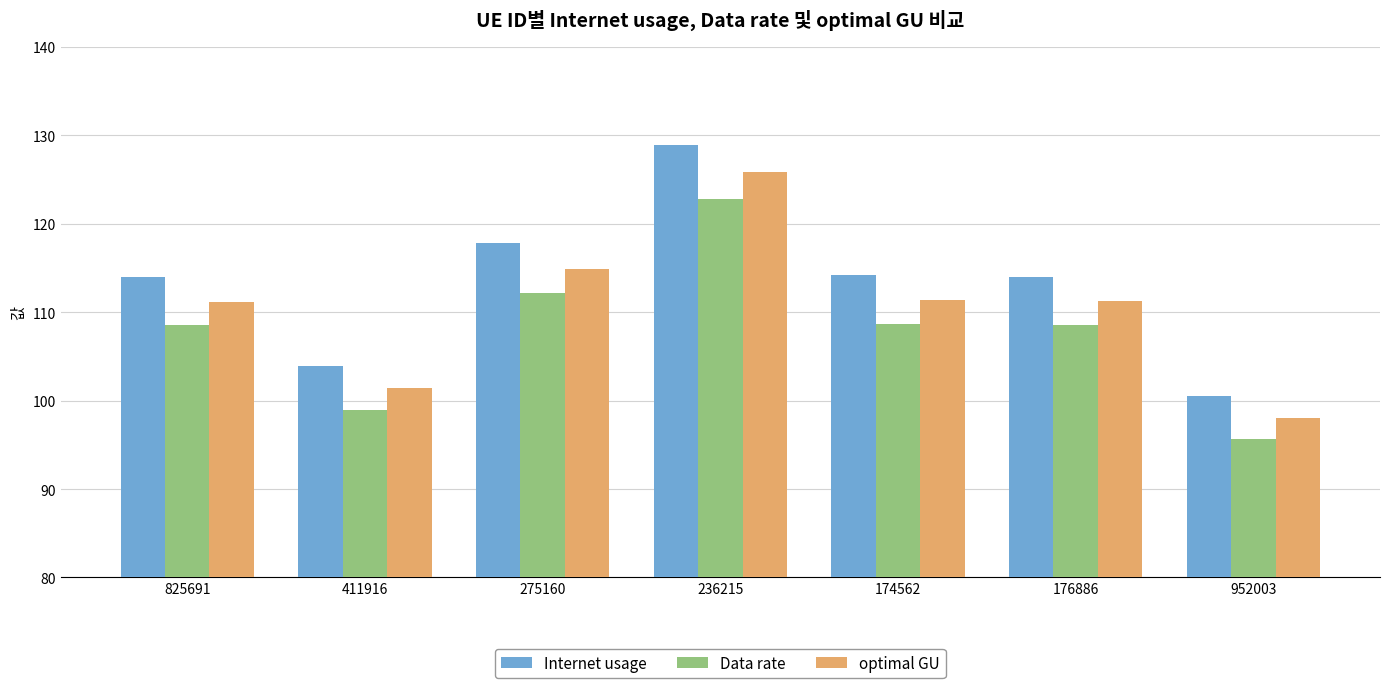

Which category has the lowest value in the optimal GU series?

952003